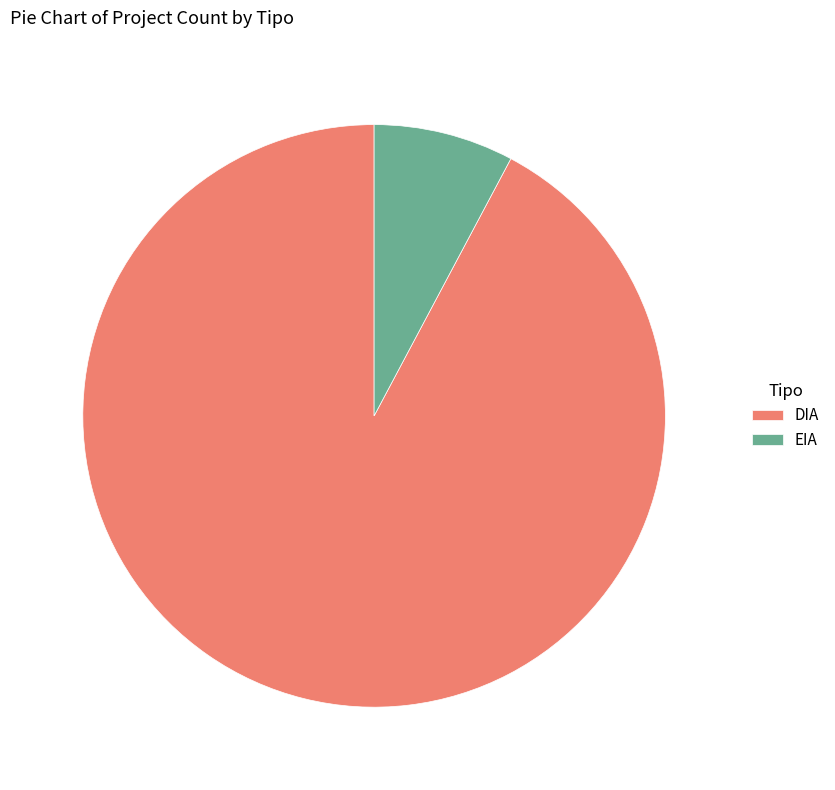

Do DIA and EIA together represent more than half of the pie?

Yes